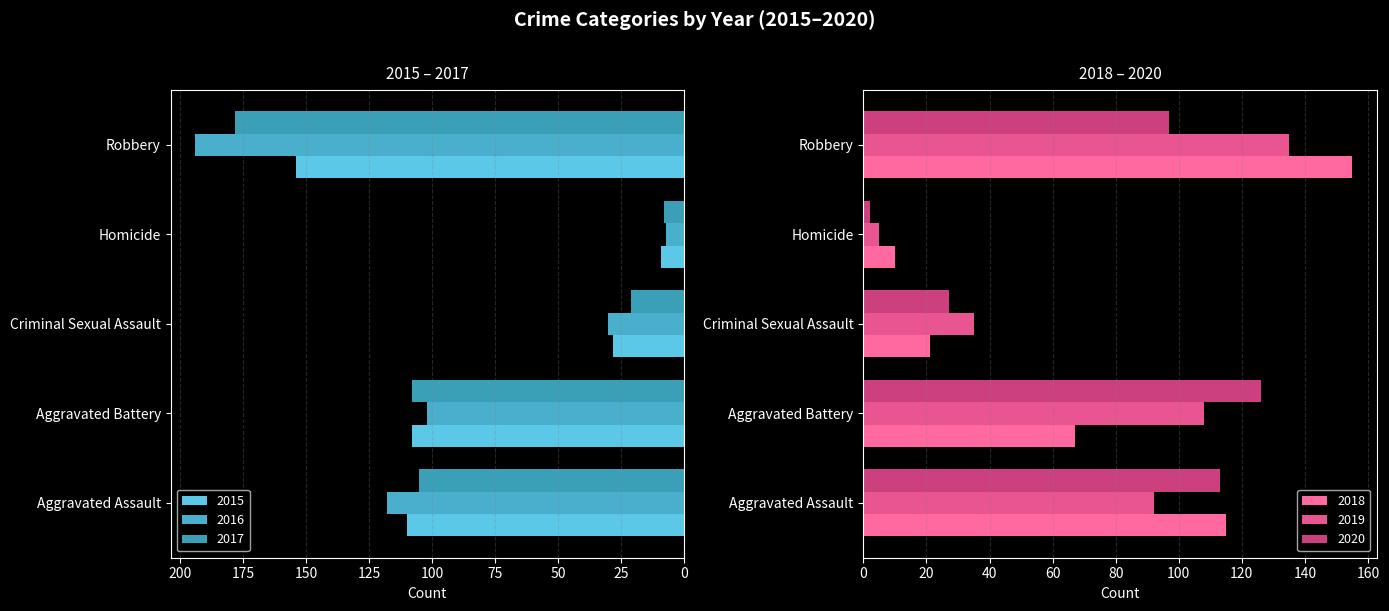

What is the value of the 2015 bar at the 4th from the left?

9